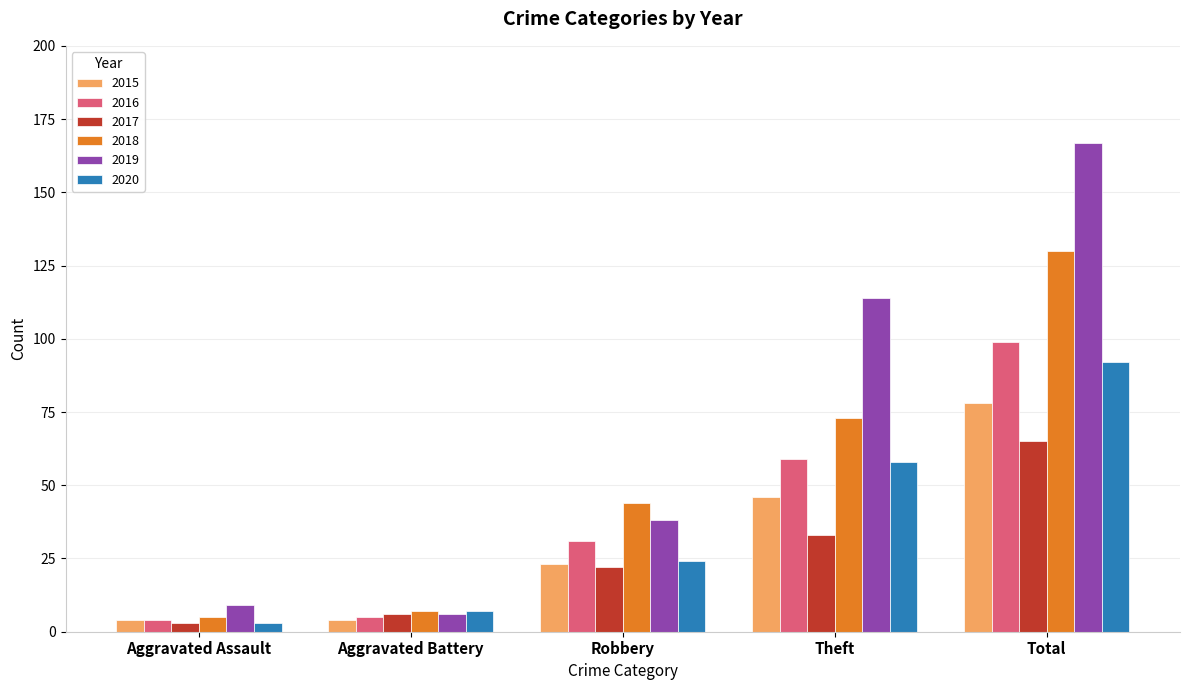

Which category has the highest value in the 2020 series?

Total